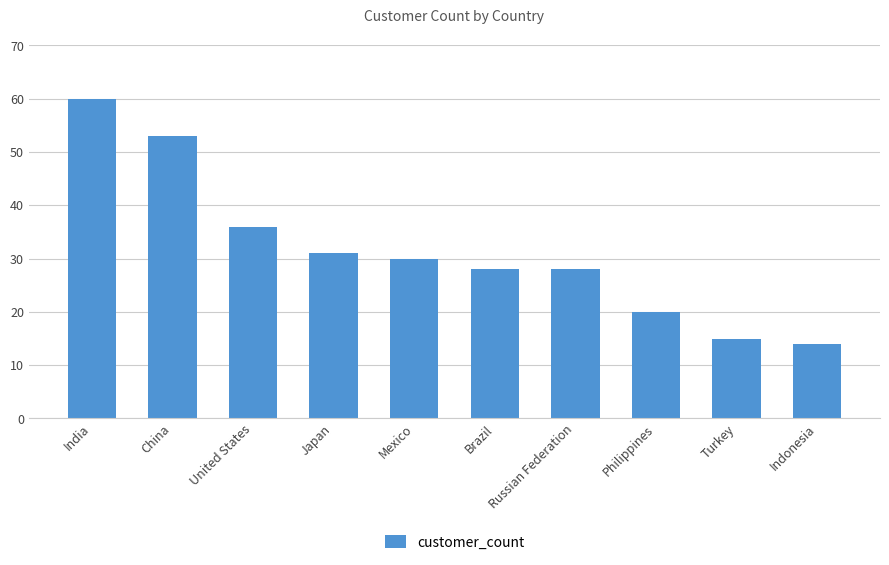

Reading right to left, transcribe all the data shown in this chart.

14	15	20	28	28	30	31	36	53	60